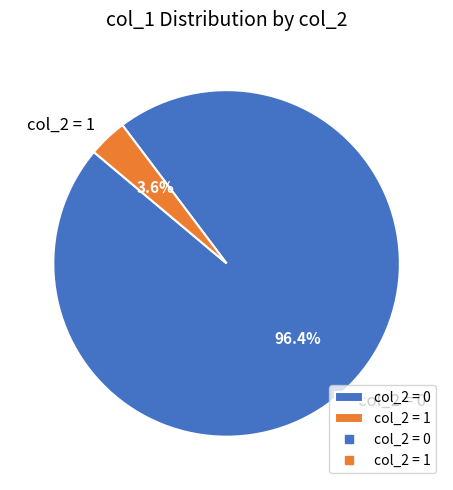

To the nearest percent, what is the difference between the largest and smallest slice percentages?

93%